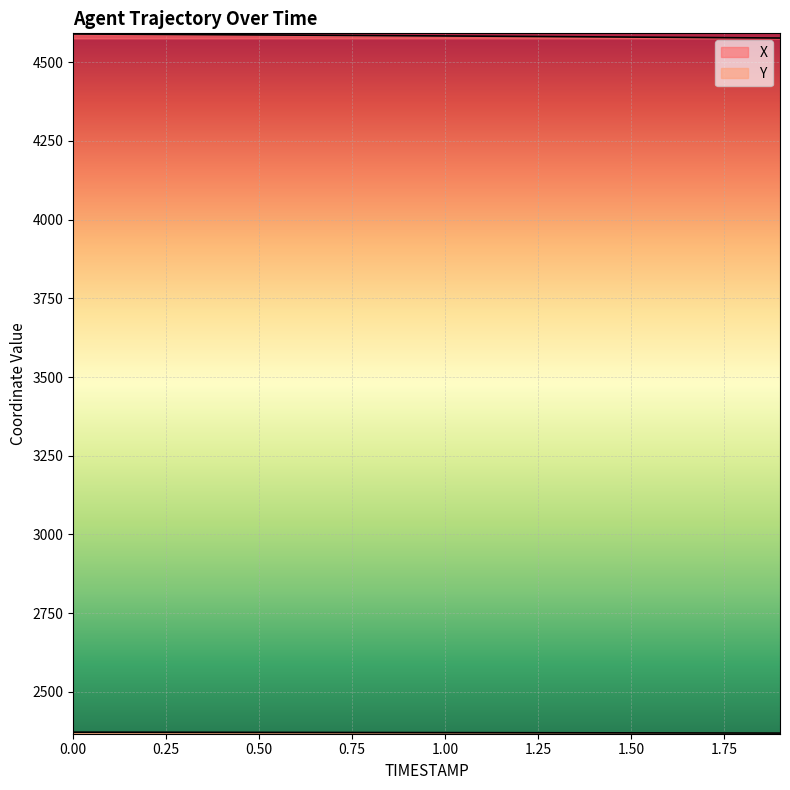

At which label does Y reach its minimum?

1.9